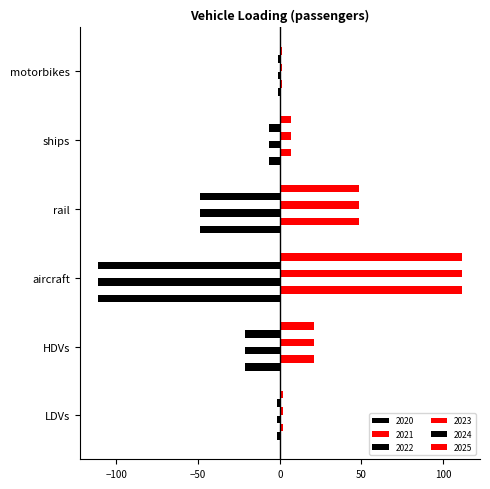

Where is 2024 nearest to the value -56?

rail